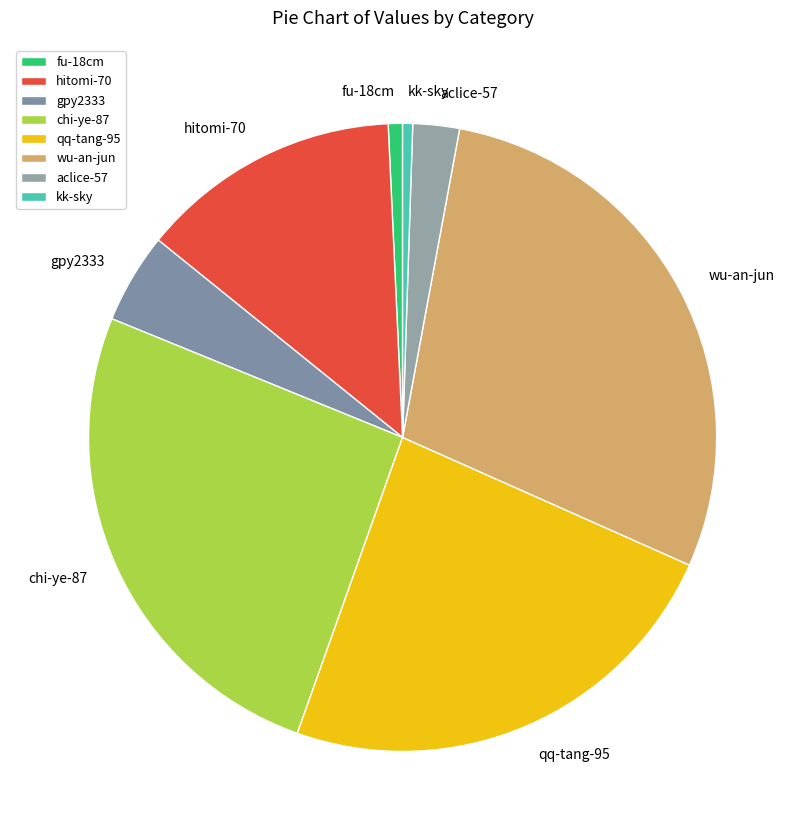

Which category has the biggest portion of the pie?

wu-an-jun